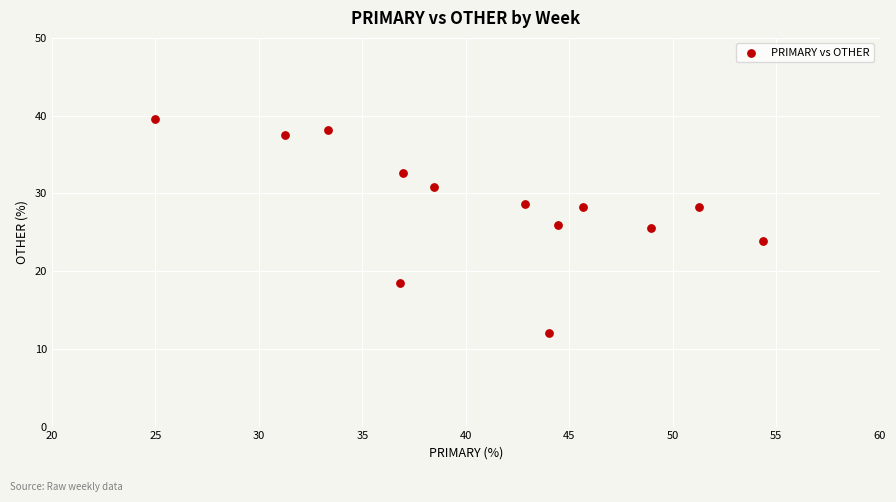

What is the range of Y values (max minus min)?

27.6